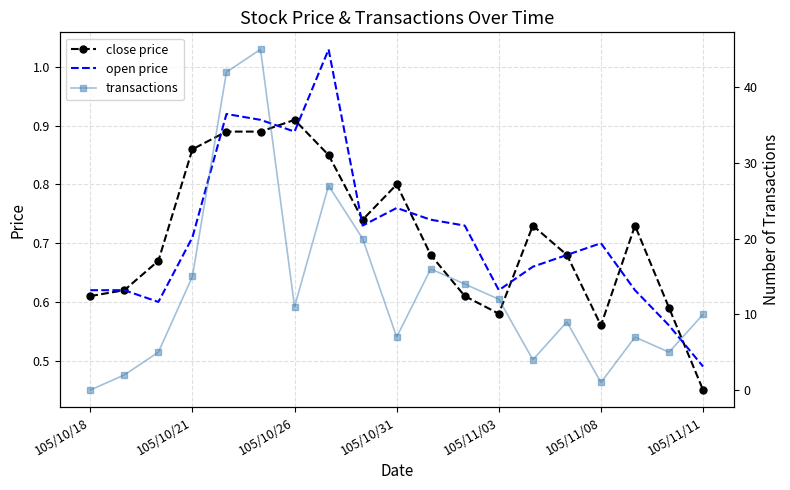

How many values in the transactions series are below 10?

9